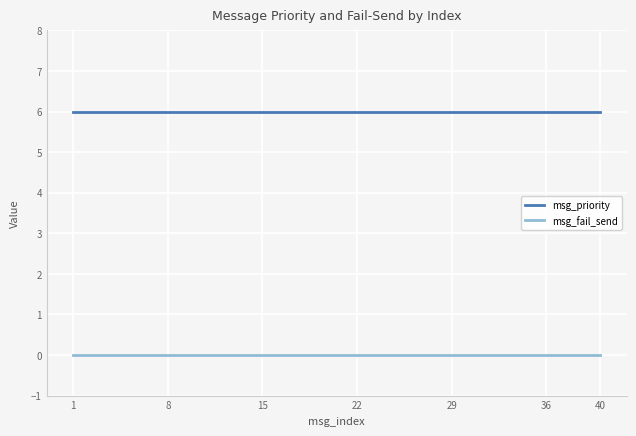

Rank the series by their maximum value, from lowest to highest.

msg_fail_send, msg_priority